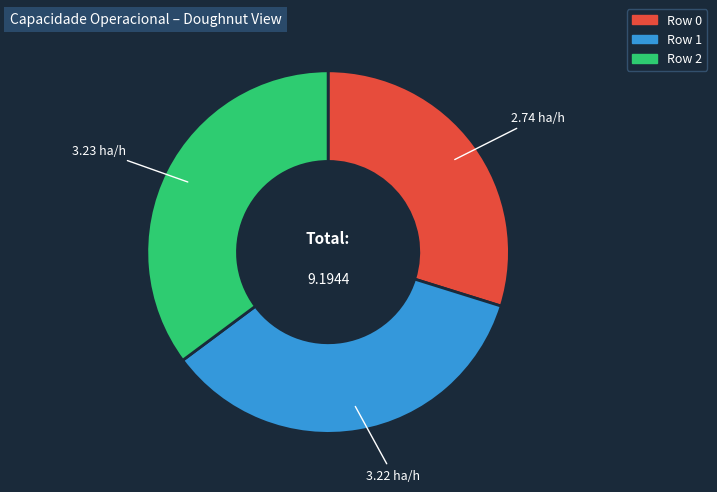

Does Row 2 account for over 50% of the chart?

No